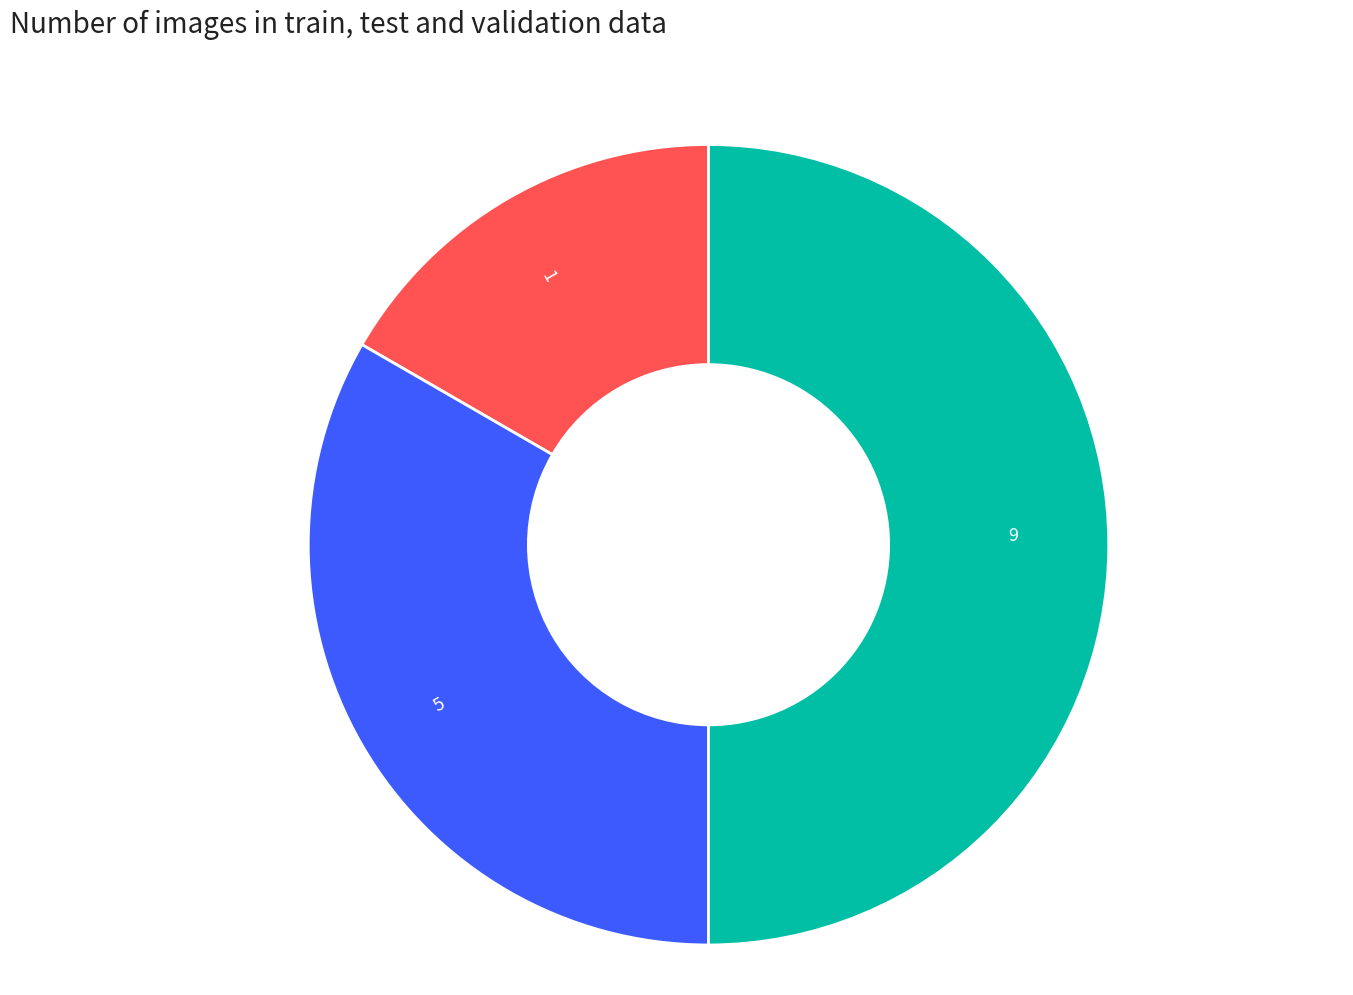

Approximately how many times larger is the value at 1 compared to 5?

0.5